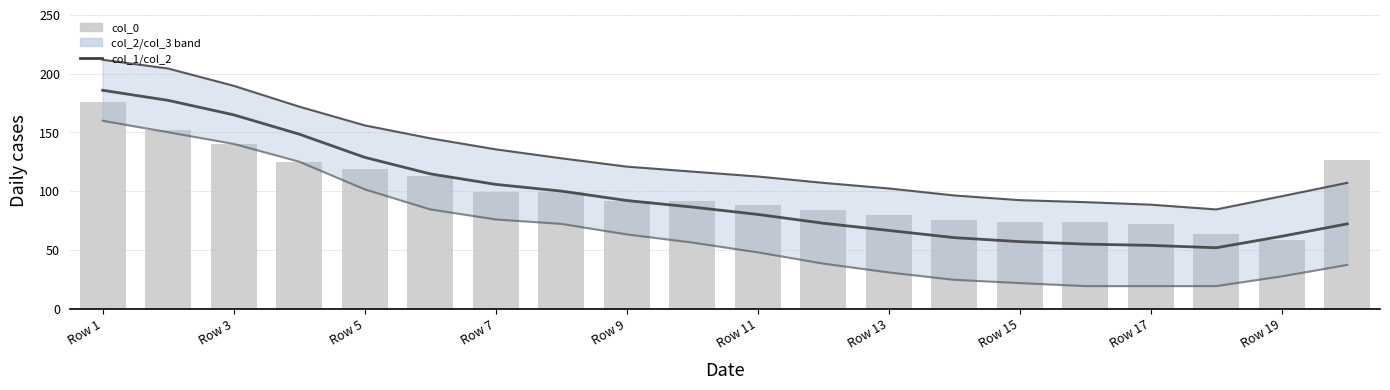

Is it true that col_2 equals 37.4 at 19?

True